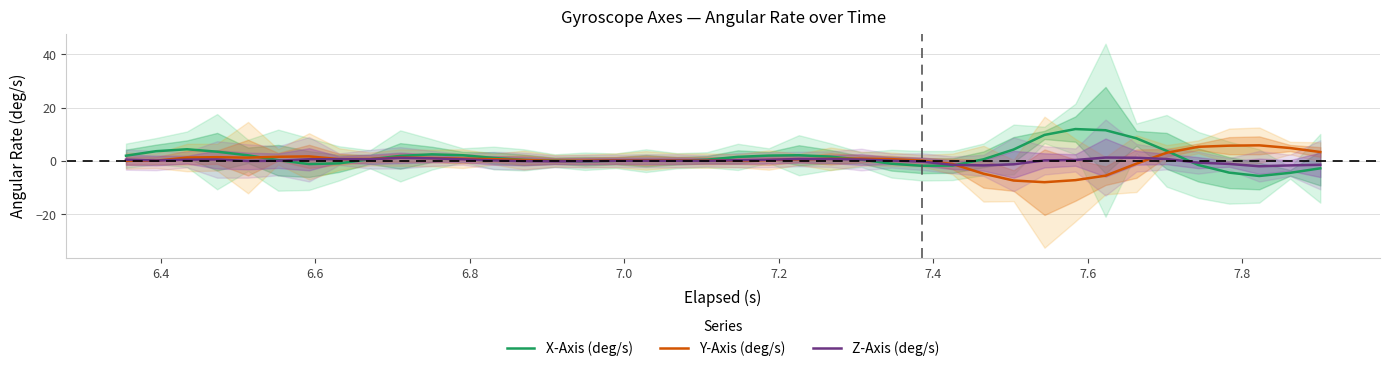

What is the maximum value for Y-Axis (deg/s)?

5.8